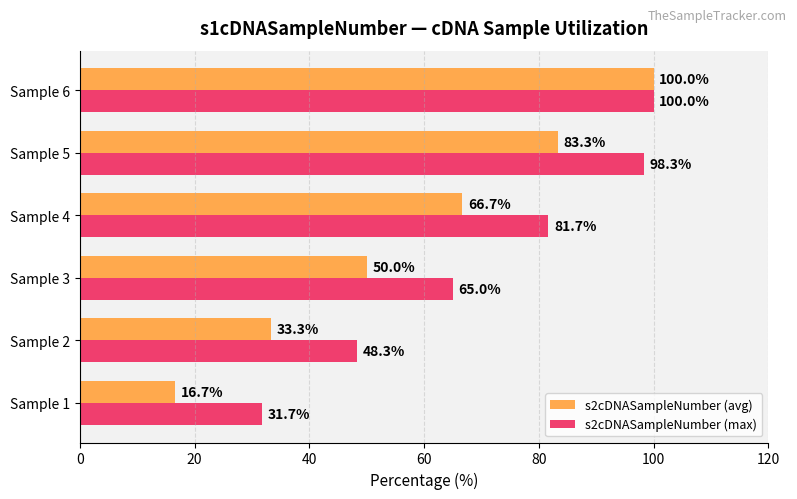

List the labels in order of s2cDNASampleNumber (max) value, smallest first.

Sample 1, Sample 2, Sample 3, Sample 4, Sample 5, Sample 6